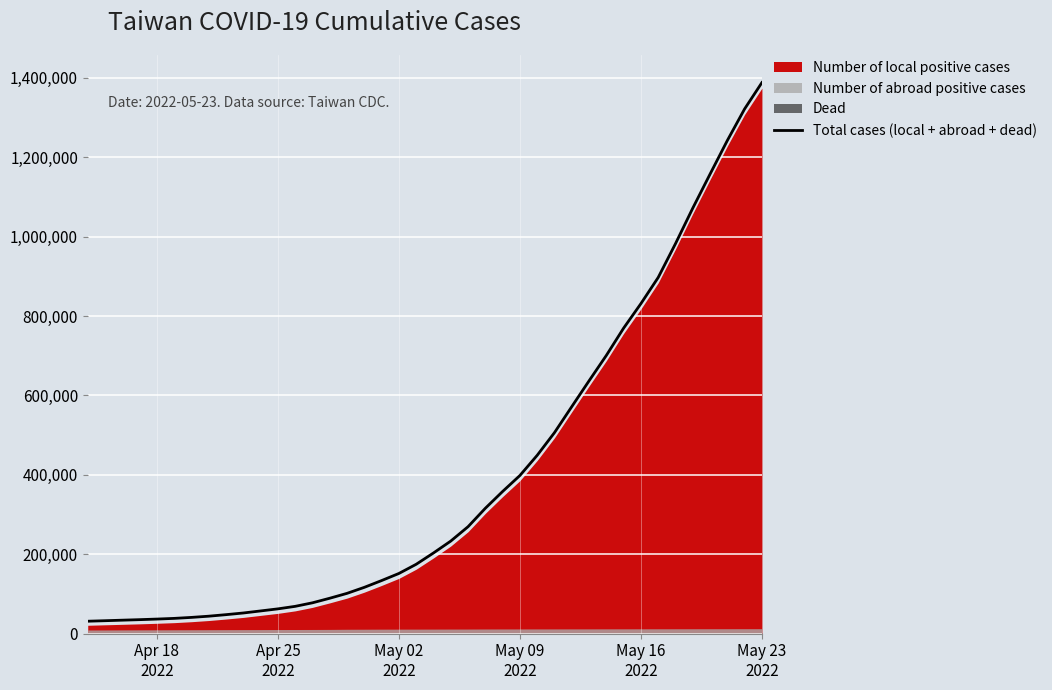

What is the lowest value of the Total cases (local + abroad + dead) series?

31374